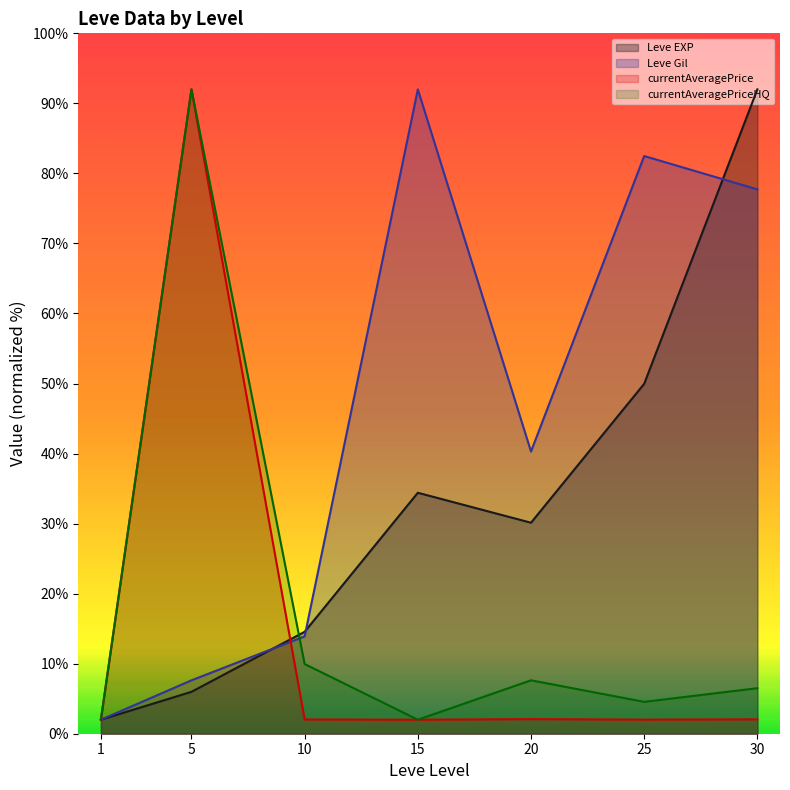

At which label does Leve Gil reach its peak?

15